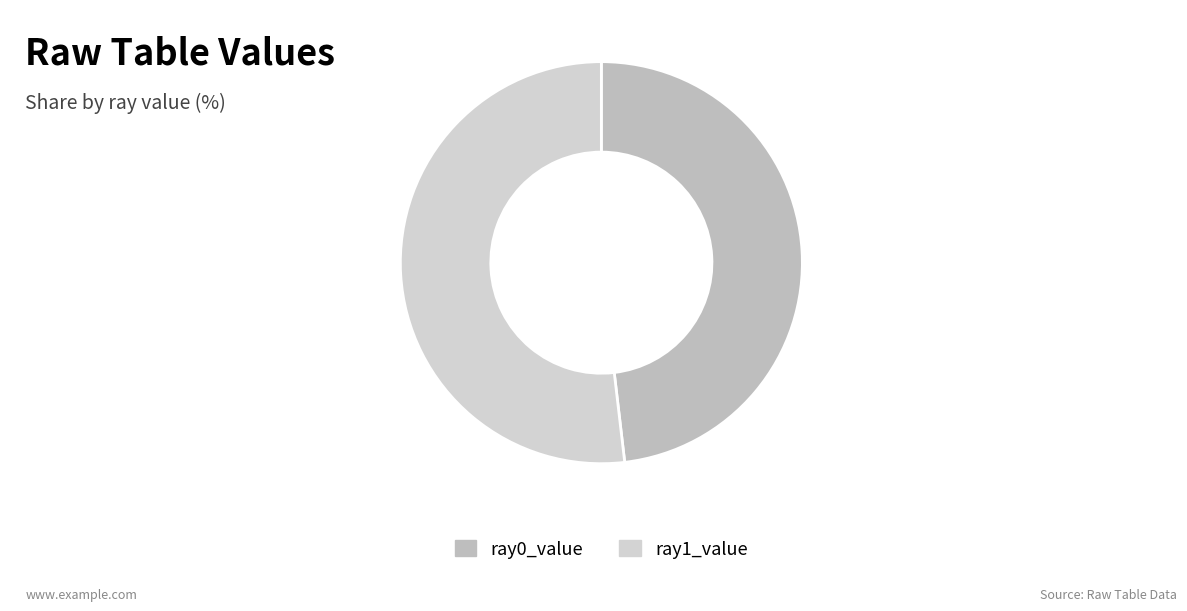

Is there any slice that represents more than half of the pie?

Yes